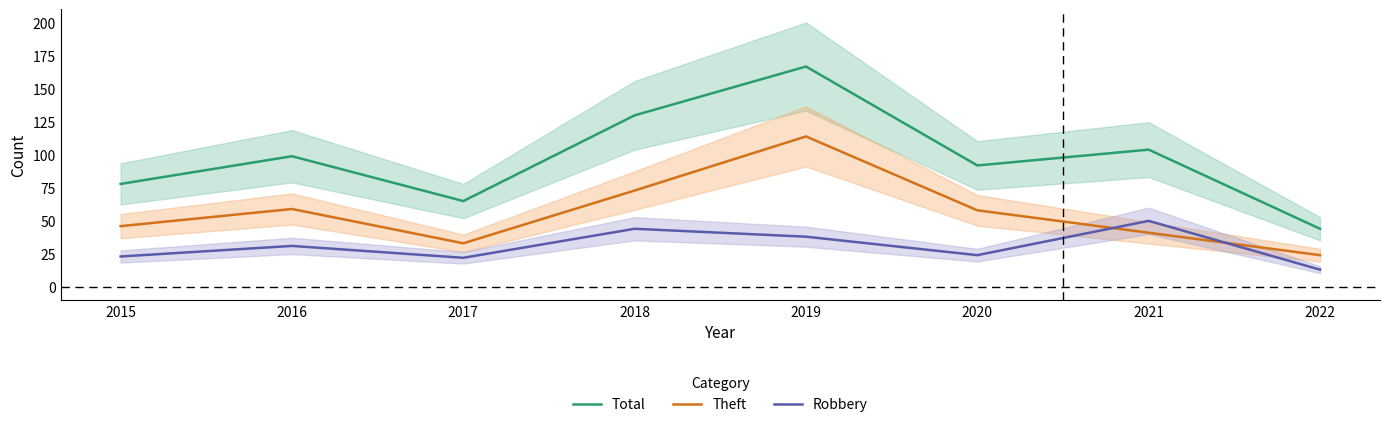

What is the value of the Robbery point at the 5th from the left?

38